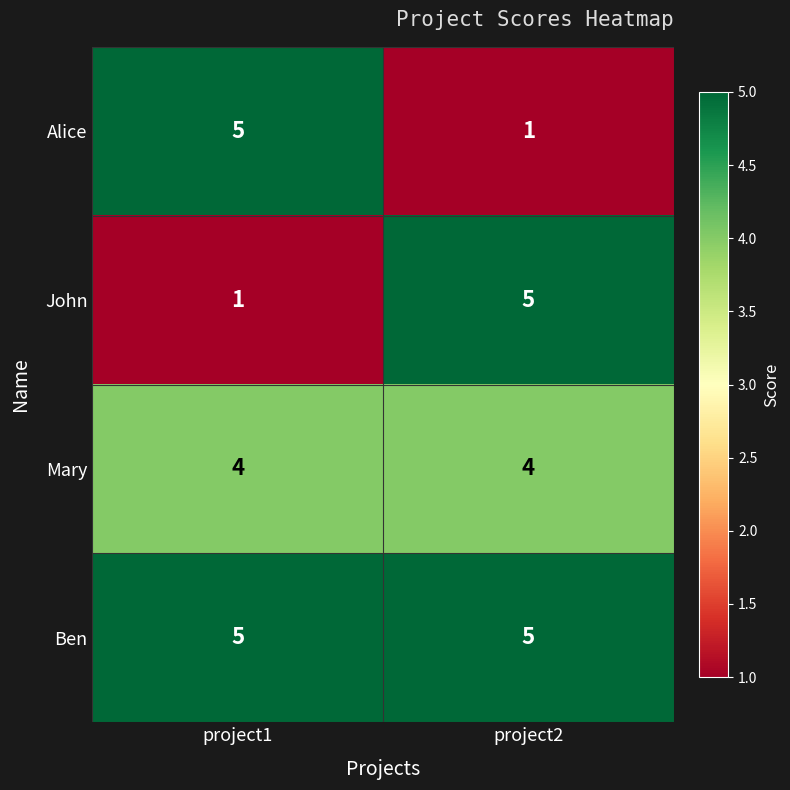

What is the difference between the highest and lowest values at project1?

4